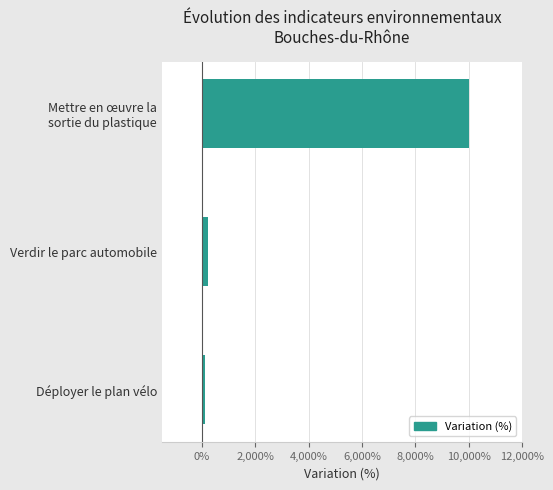

What is the sum of all values?

10347.5